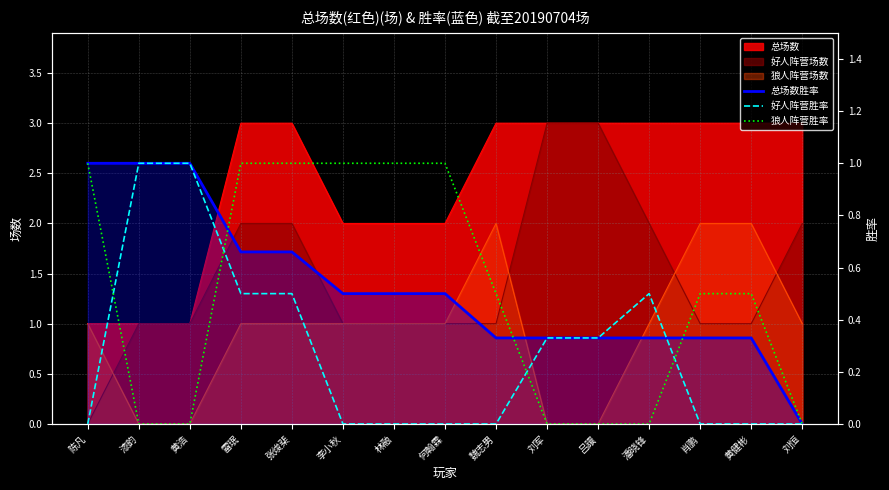

What is the sum of the 狼人阵营胜率 values at 陈凡 and 张焌棐?

2.0